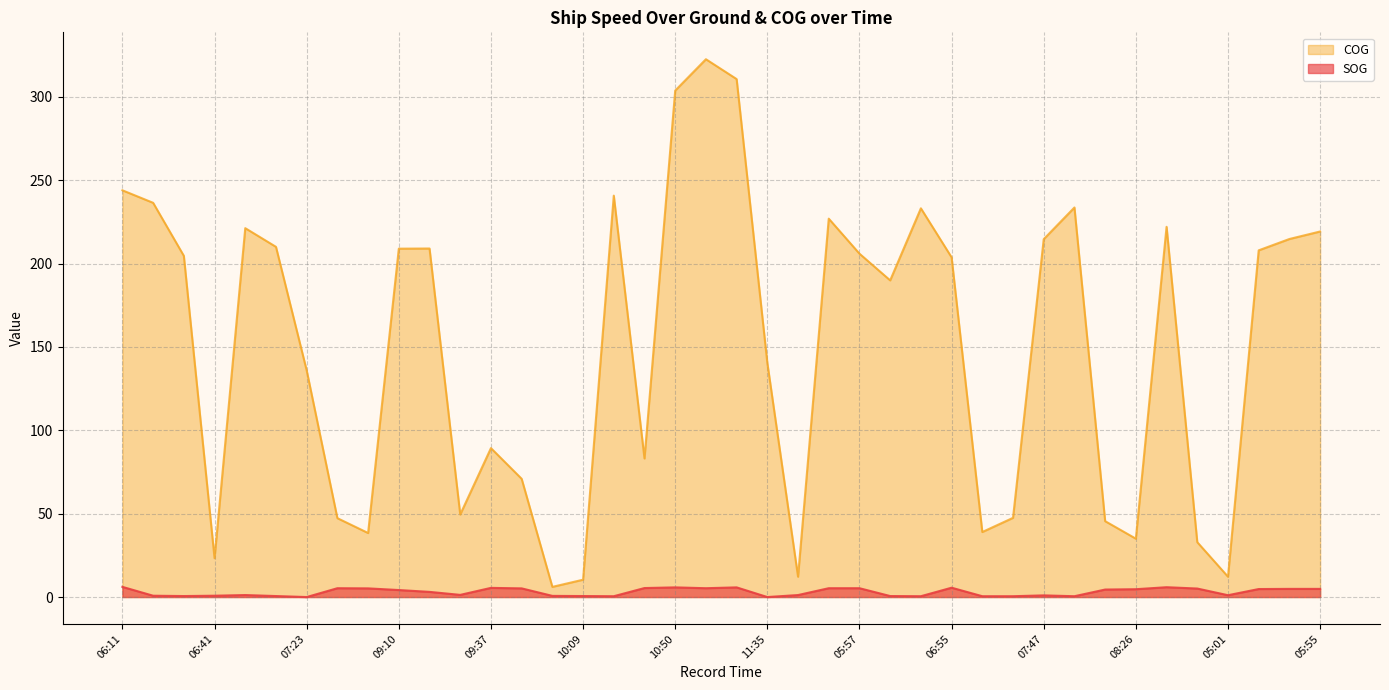

What is the difference between the second highest and minimum values in the SOG series?

5.9